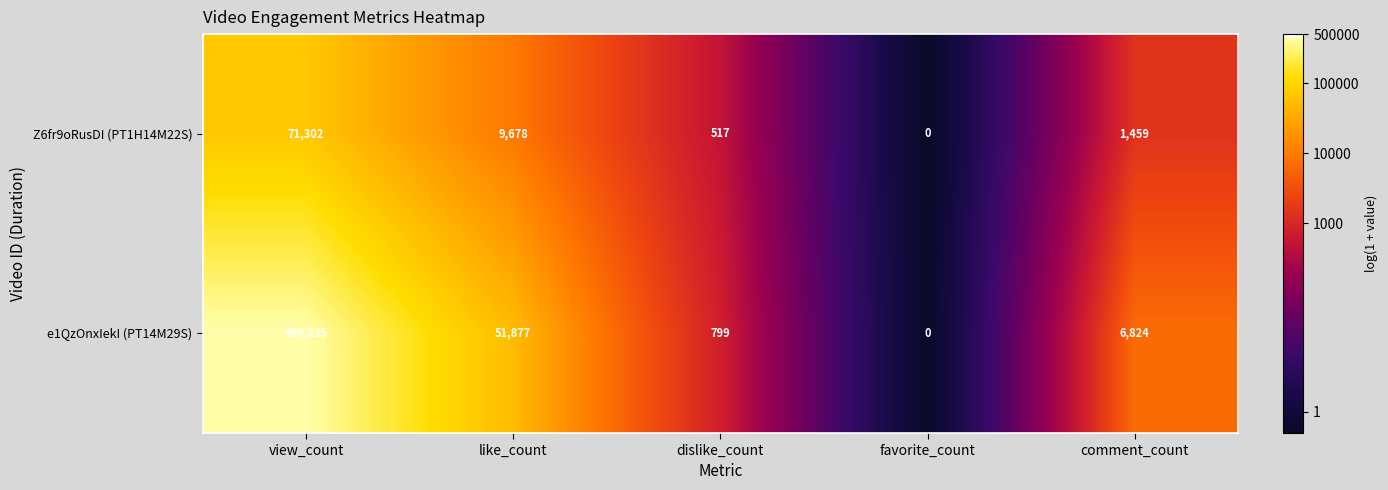

What is the spread (max minus min) of values at view_count?

384933